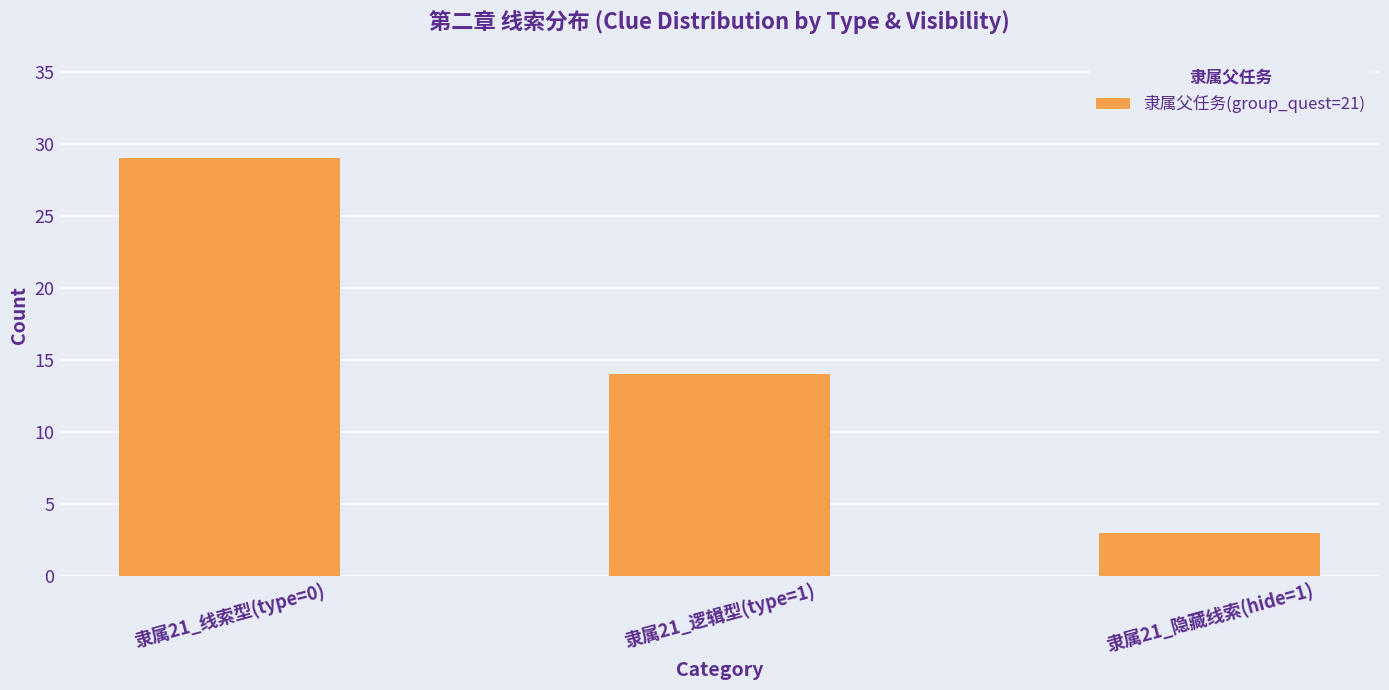

Between 隶属21_线索型(type=0) and 隶属21_隐藏线索(hide=1), which is larger?

隶属21_线索型(type=0)